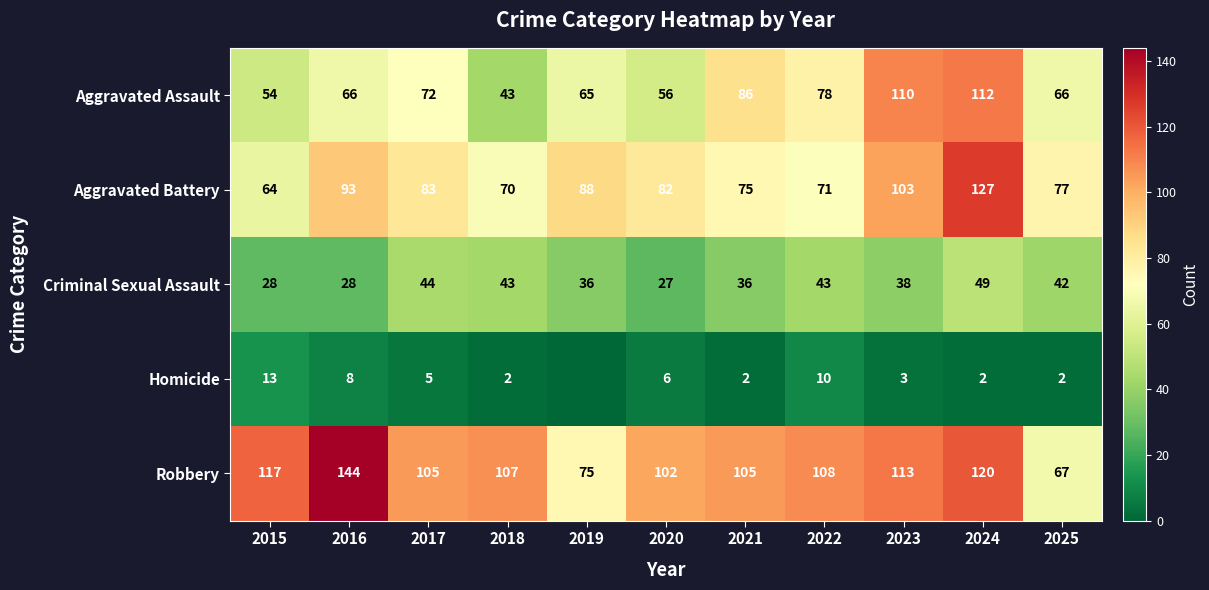

The value of Aggravated Assault at 2017 is 100. True or false?

False